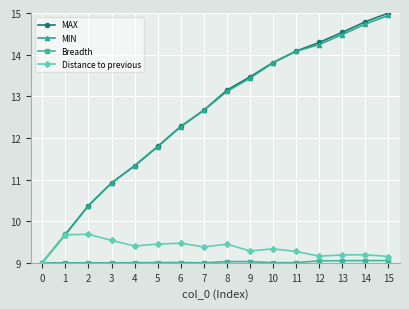

What is the value of the Distance to previous point at the 3rd from the left?

9.7